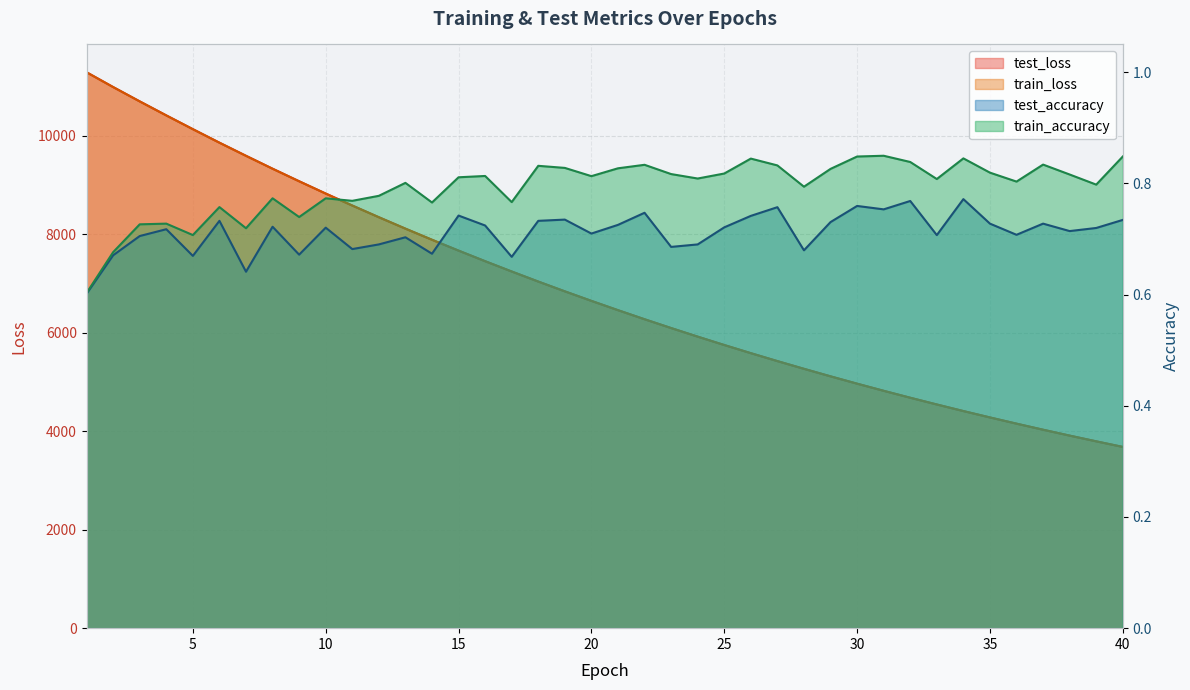

Count the number of categories in the chart.

40